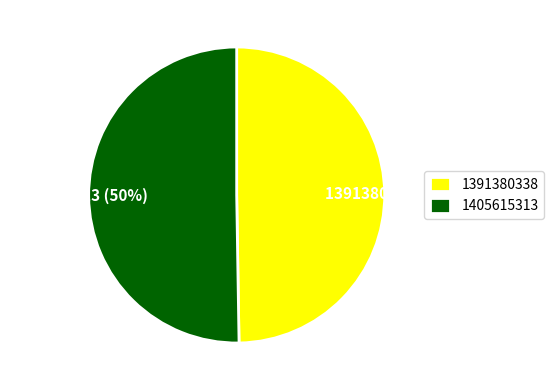

What is the ratio of the value at 1391380338 to the value at 1405615313?

1.0